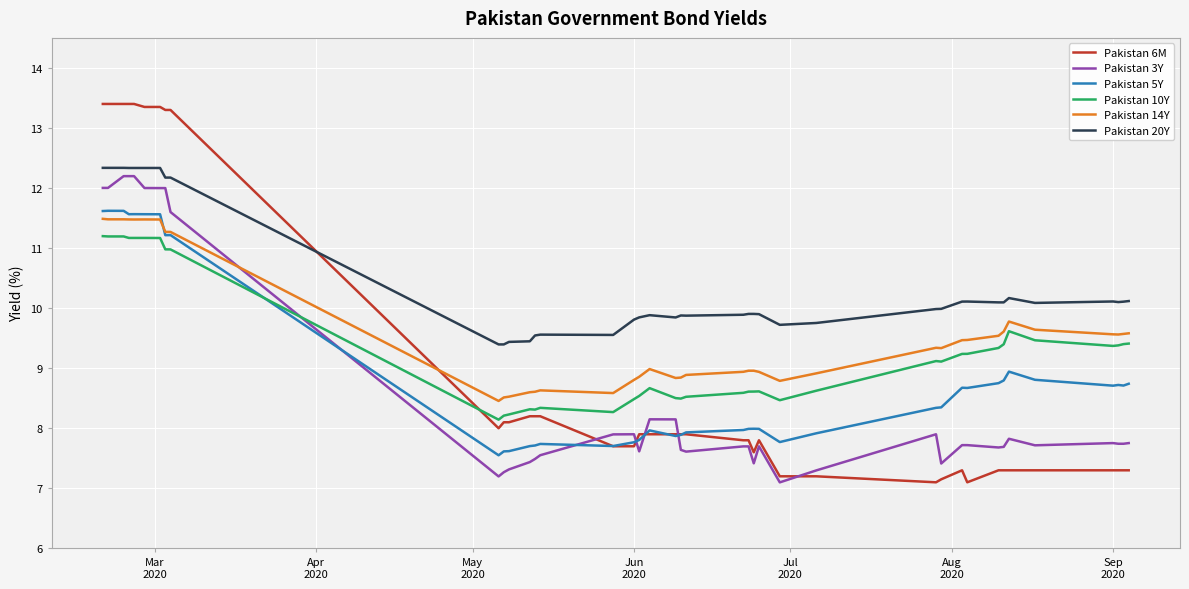

Which series ends up on top after the final intersection of Pakistan 14Y and Pakistan 6M?

Pakistan 14Y